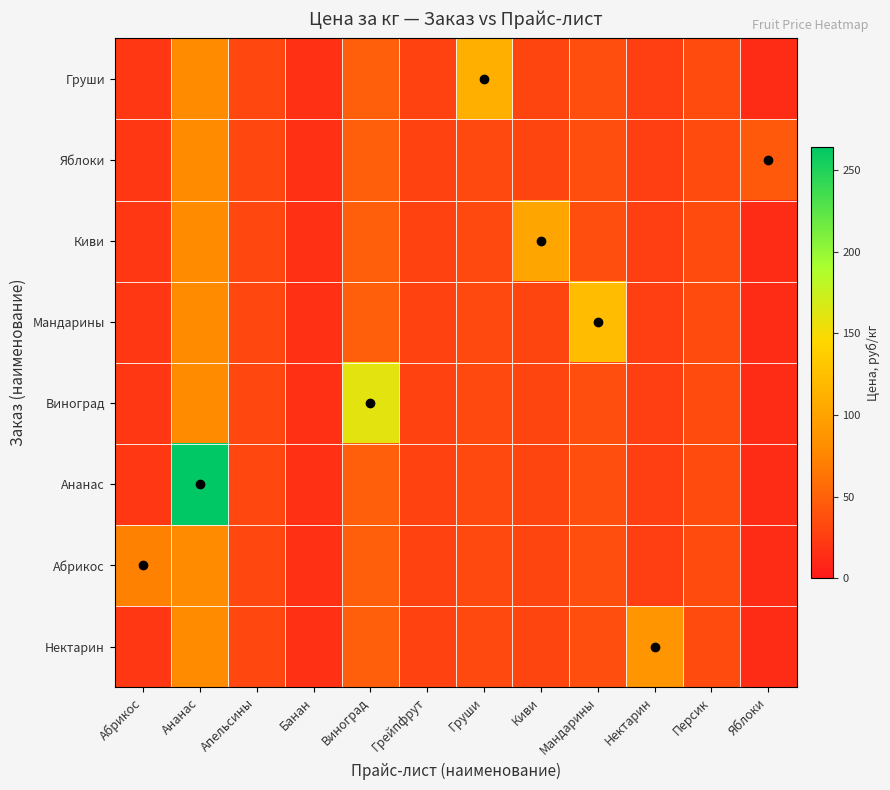

Rank the series by their maximum value, from lowest to highest.

Яблоки, Абрикос, Нектарин, Киви, Груши, Мандарины, Виноград, Ананас